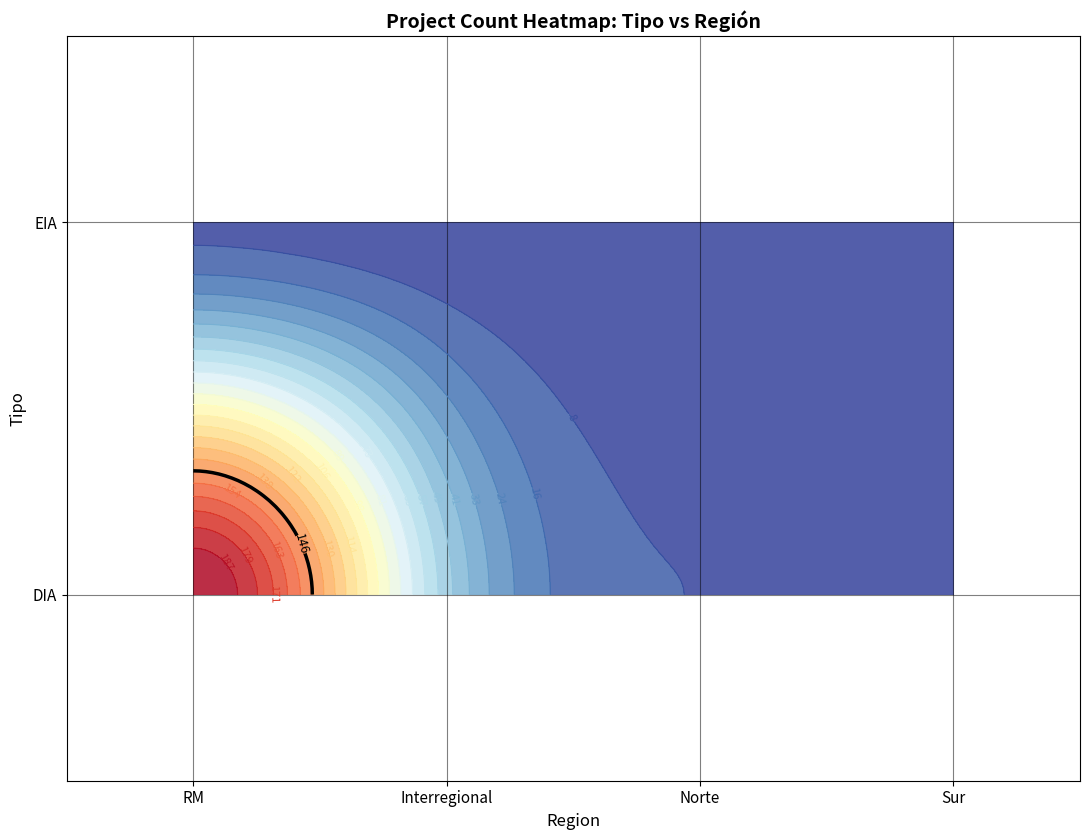

How many categories are shown in the chart?

4